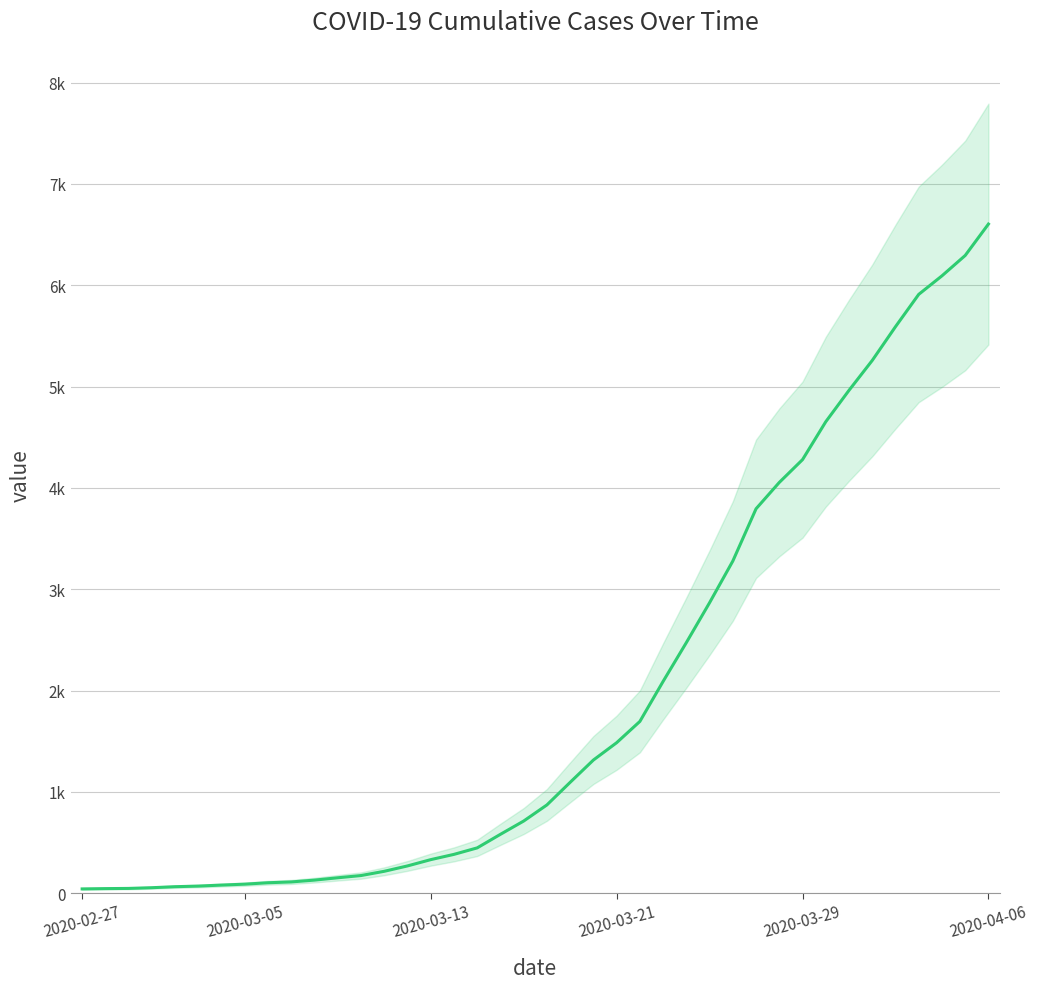

Reading left to right, what are all the values shown in this chart?

42	45	47	54	64	70	80	89	103	111	129	152	174	216	269	331	383	447	581	712	871	1094	1314	1485	1695	2090	2473	2867	3278	3794	4054	4279	4653	4963	5258	5591	5910	6093	6294	6604